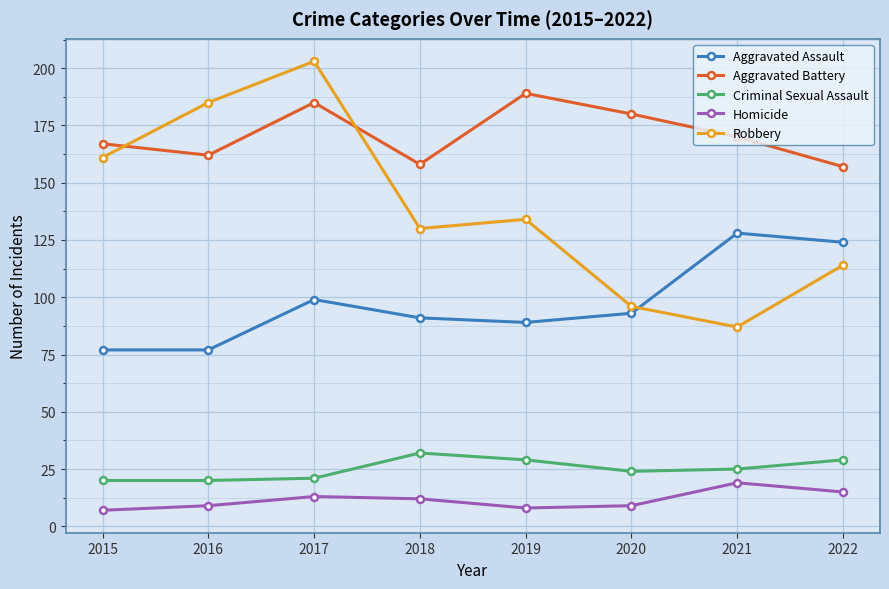

What is the difference between the Criminal Sexual Assault values at 2017 and 2022?

8